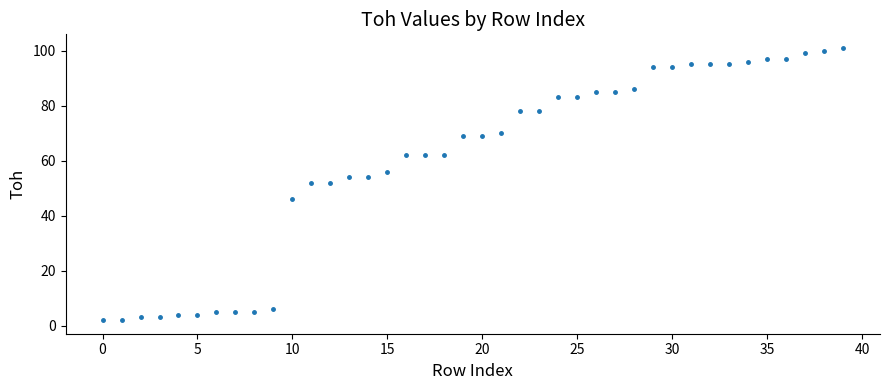

What is the difference between the maximum and minimum values?

99